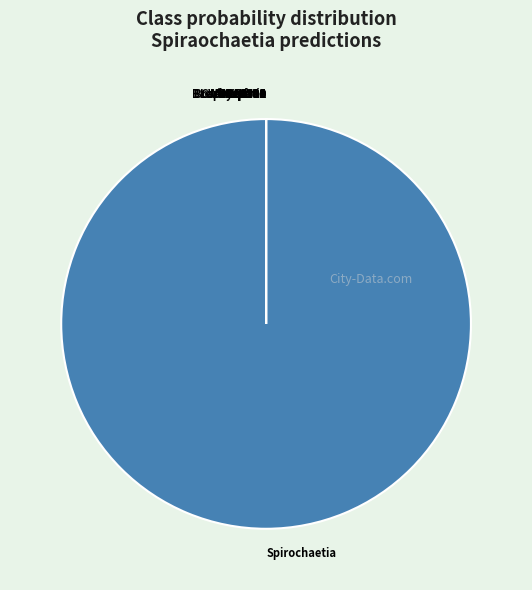

What is the majority slice?

Spirochaetia